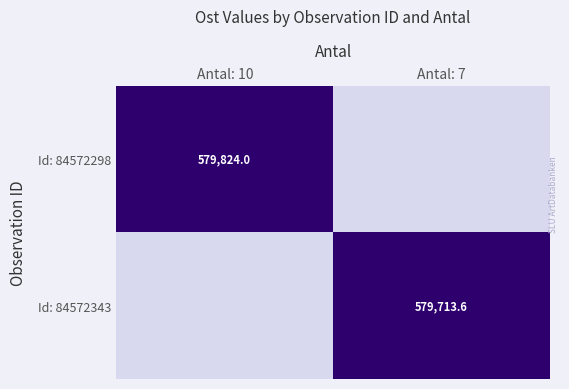

Is the value of Id: 84572298 at Antal: 10 greater than the value of Id: 84572343 at Antal: 10?

Yes